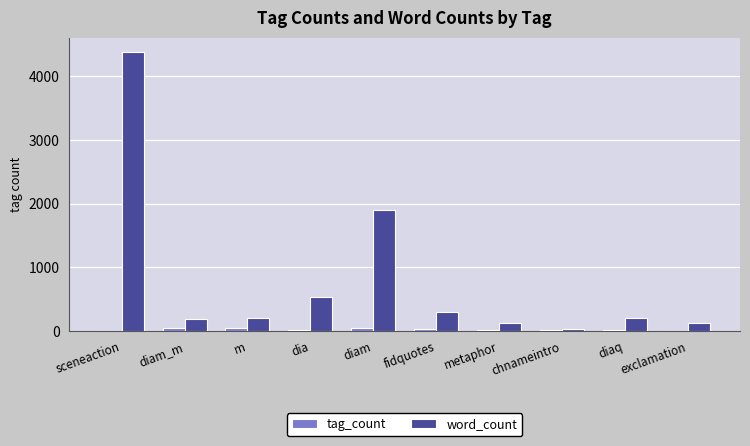

Which series has the largest range (max minus min)?

word_count